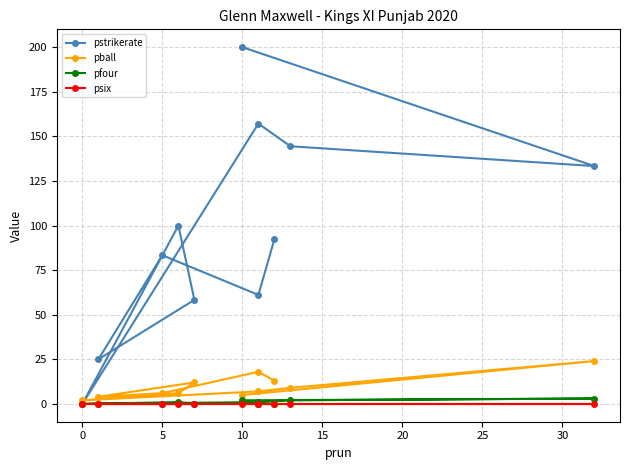

What is the difference between the maximum and minimum values in the pstrikerate series?

200.0